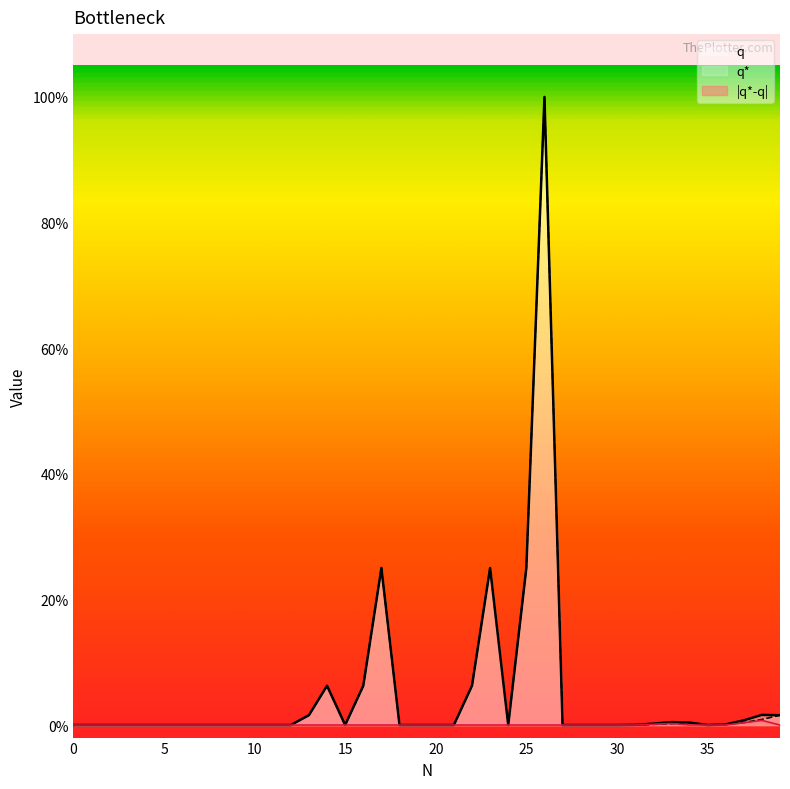

What are all the series names shown in the legend?

q, q*, |q*-q|